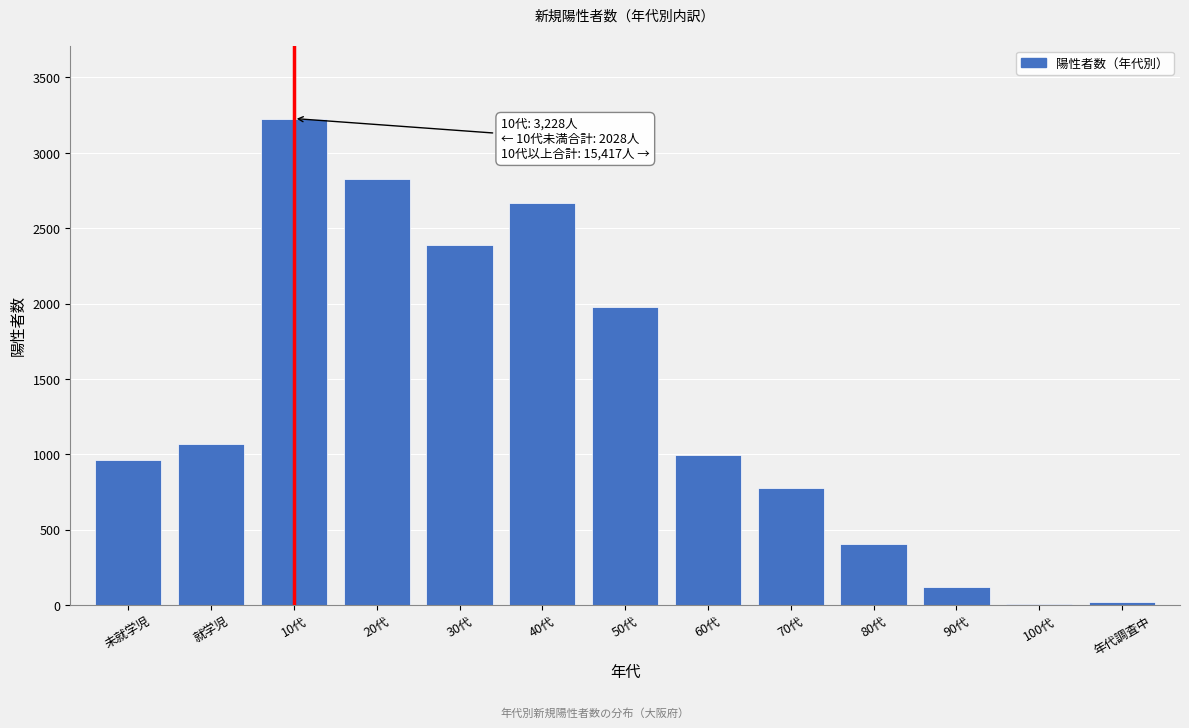

At which label is the value closest to 1617?

50代